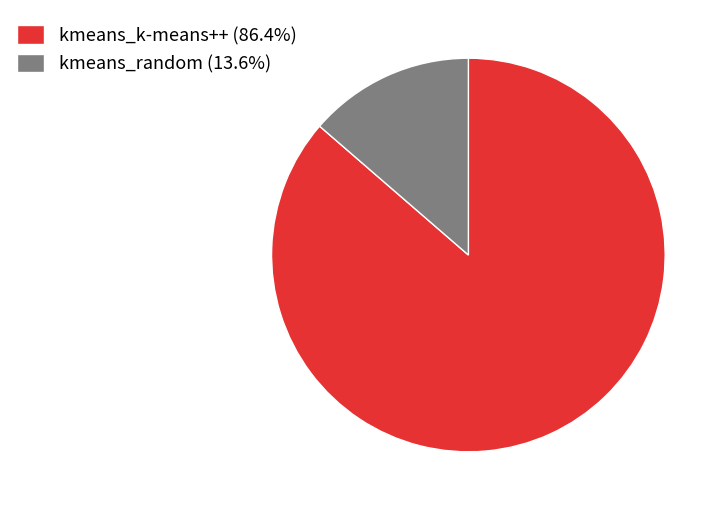

Count the number of slices in the pie.

2